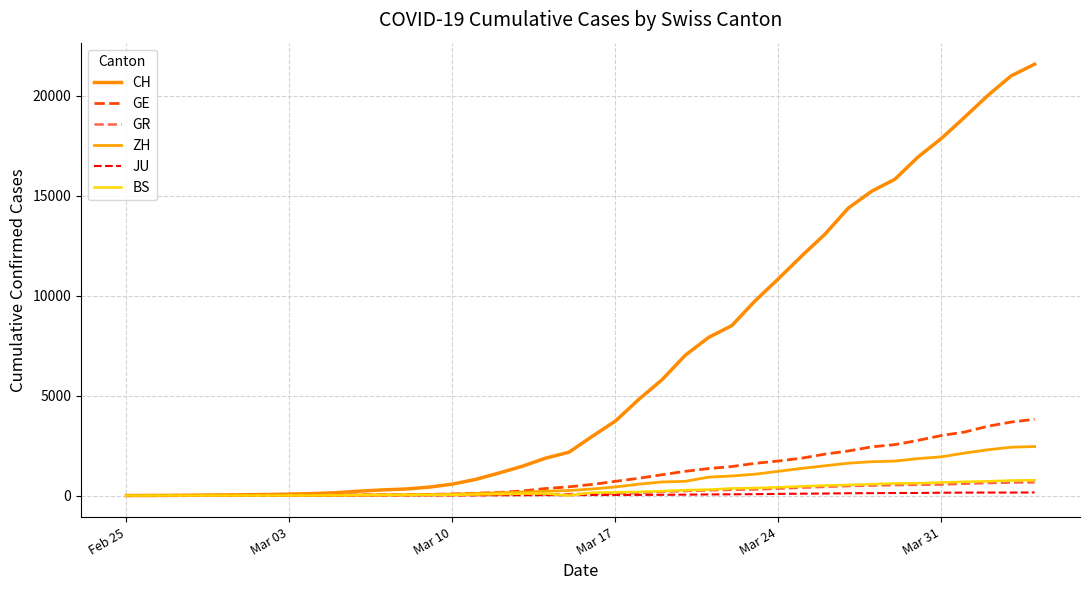

What are all the series names shown in the legend?

CH, GE, GR, ZH, JU, BS